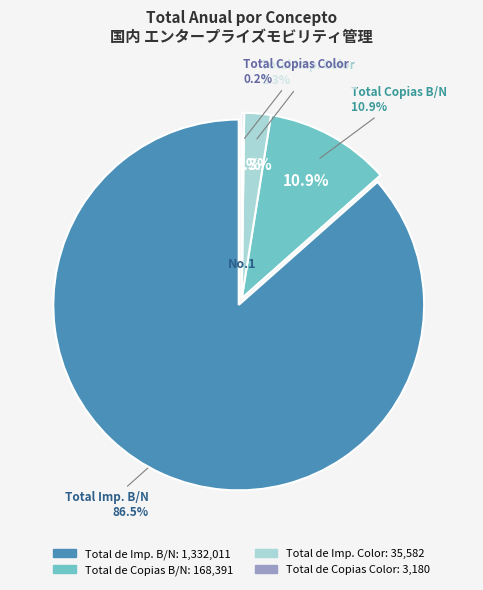

The Total de Copias Color slice represents 13% of the pie. True or false?

False